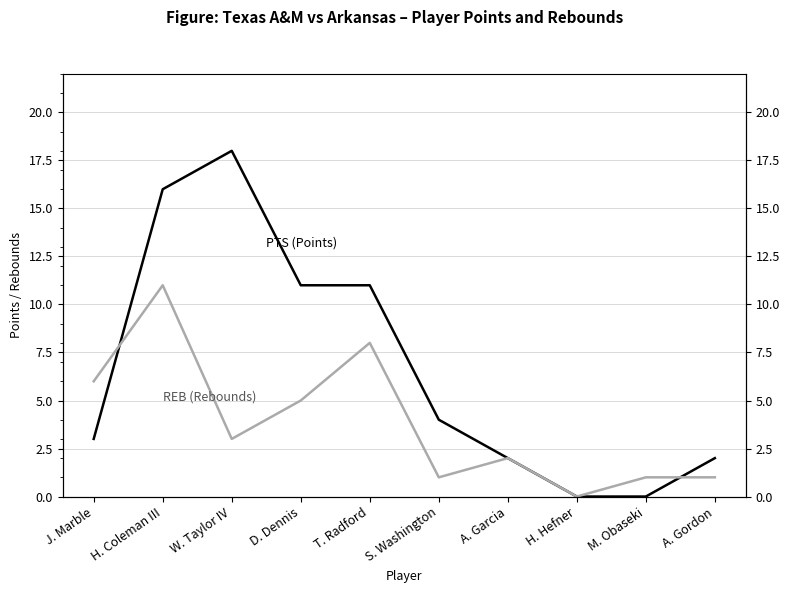

Reading right to left, what are all the values shown in this chart?

PTS (Points): 2	0	0	2	4	11	11	18	16	3
REB (Rebounds): 1	1	0	2	1	8	5	3	11	6